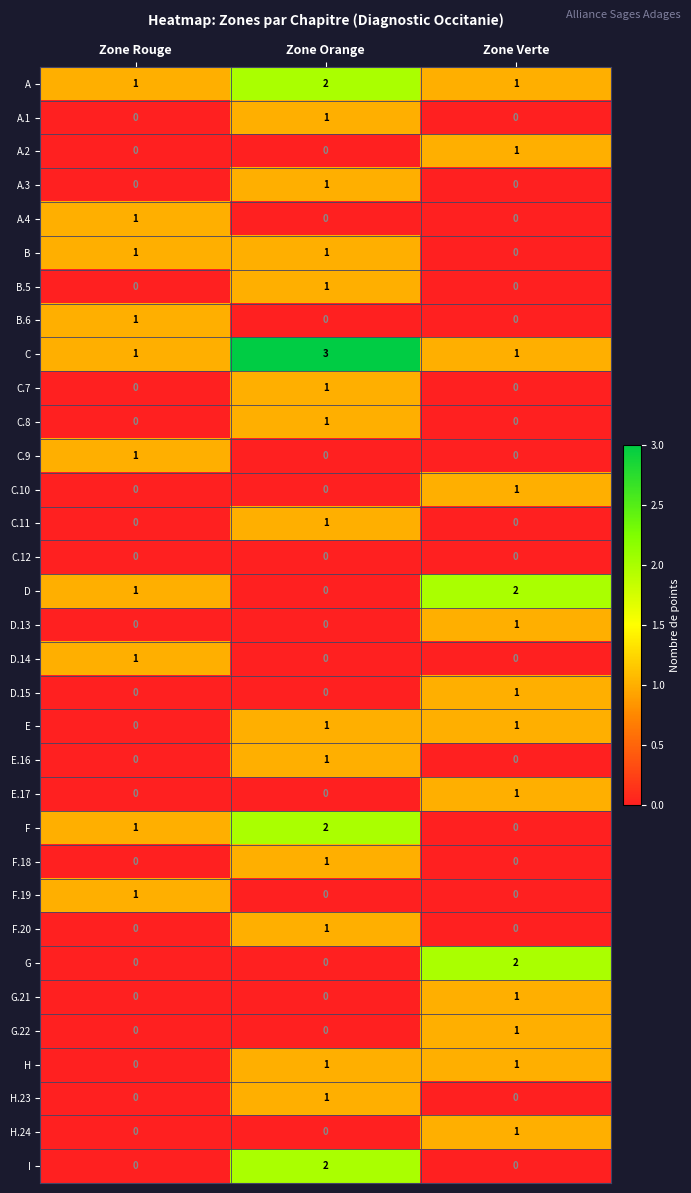

At which label is D closest to 1?

Zone Rouge